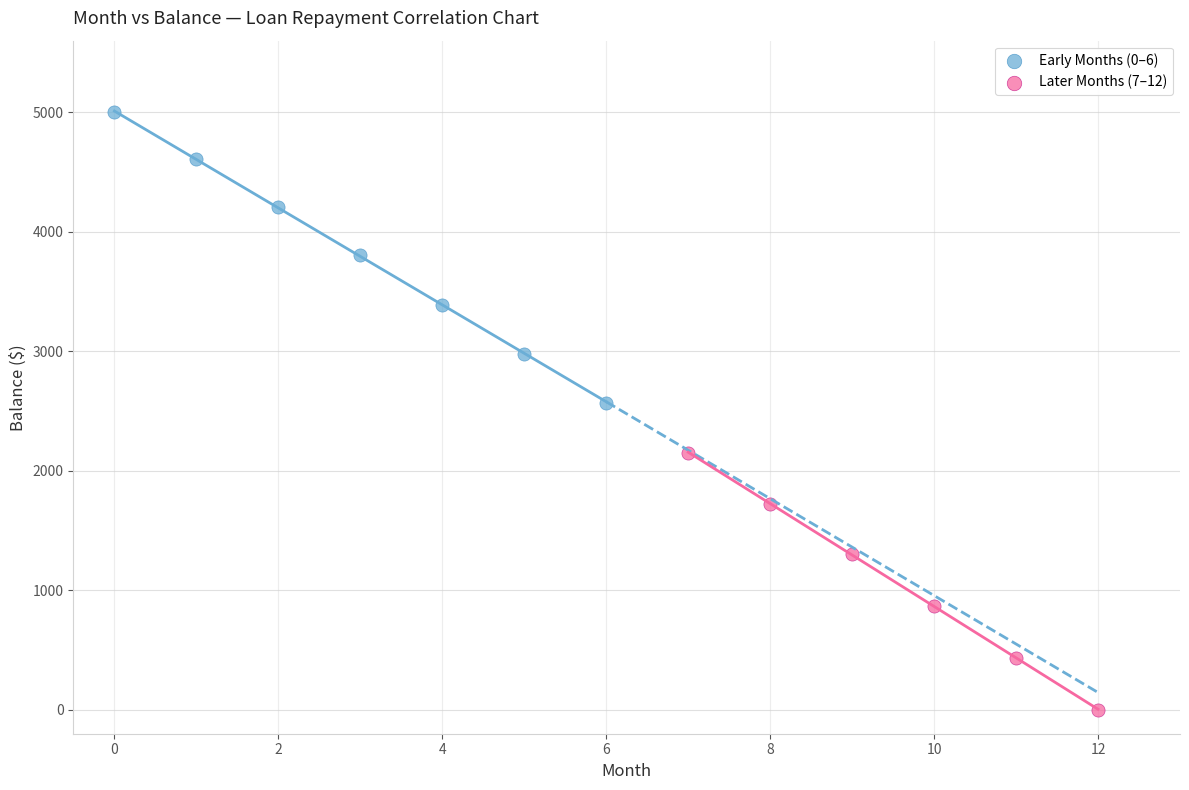

Which series has the widest spread of Y values?

Early Months (0–6)